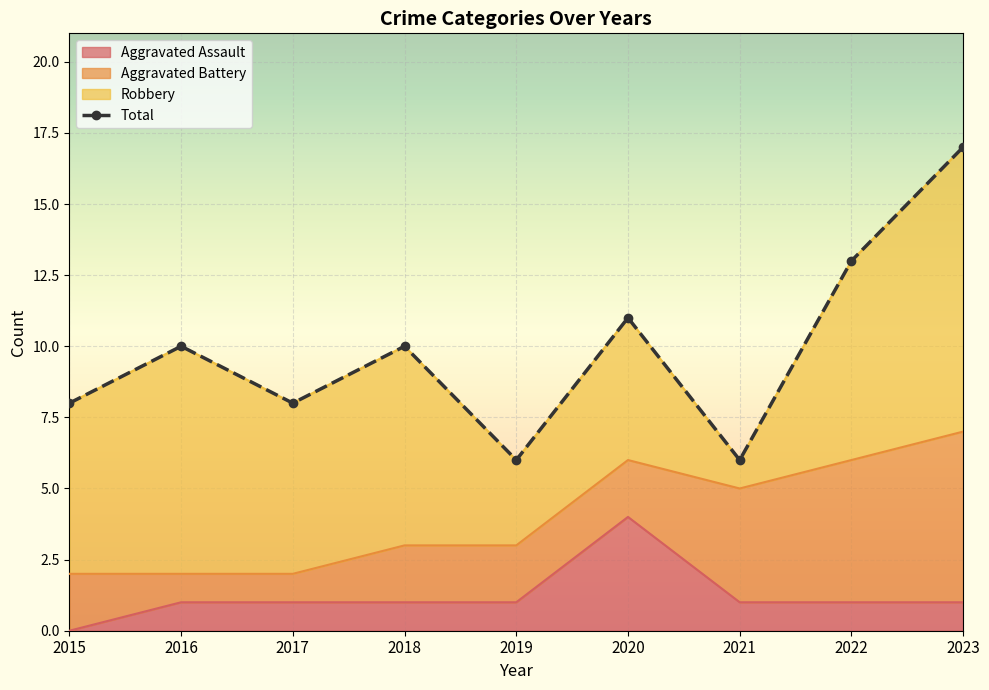

How many data points are less than 10?

4